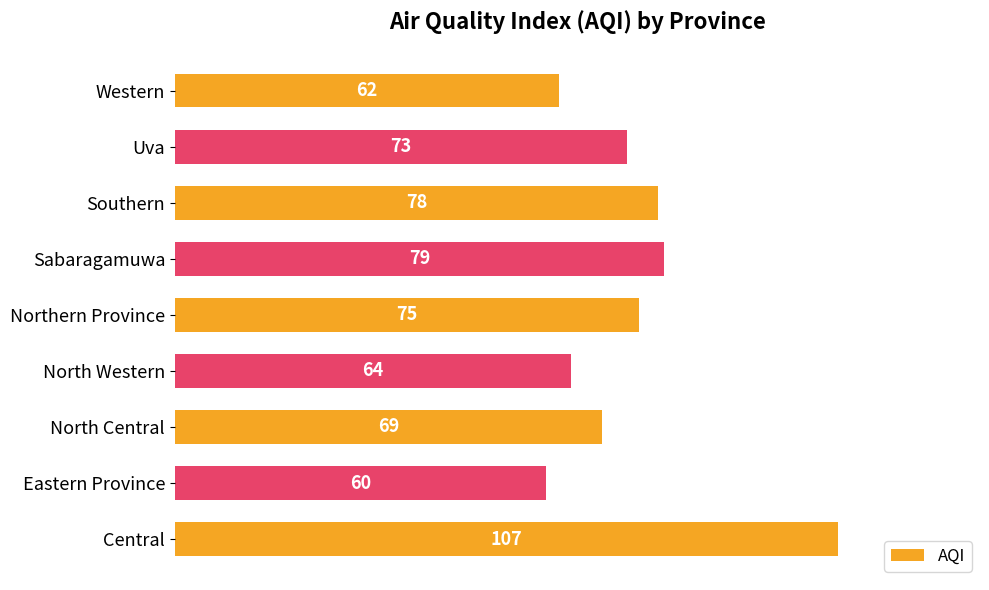

Rank the categories by value from lowest to highest.

Eastern Province, Western, North Western, North Central, Uva, Northern Province, Southern, Sabaragamuwa, Central